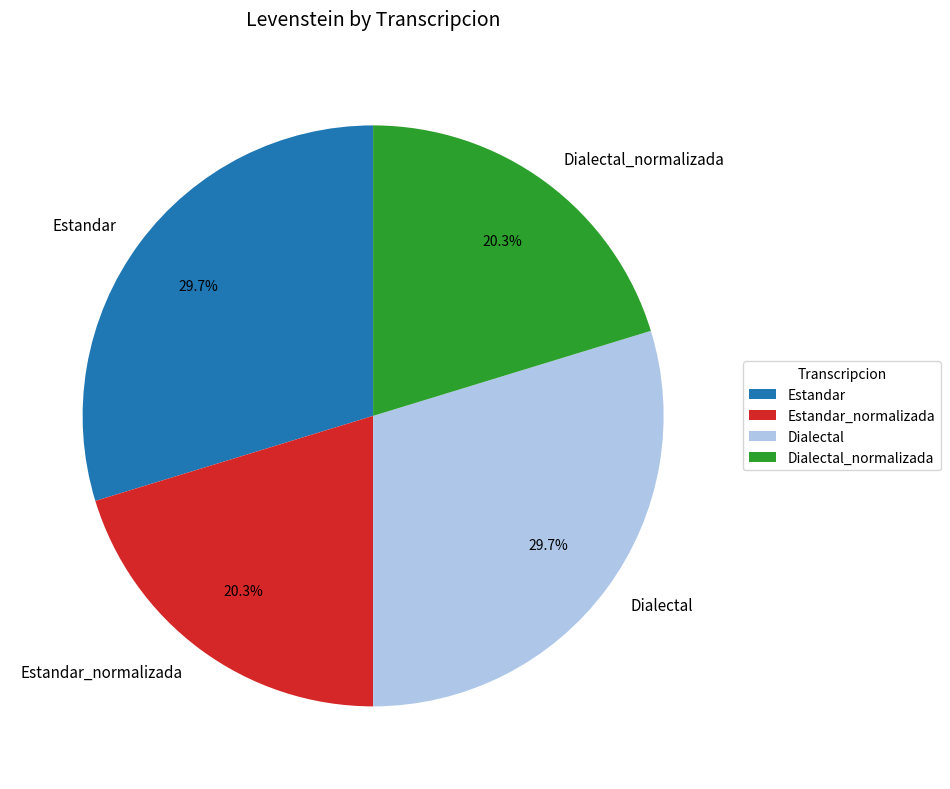

How many segments does this pie chart have?

4